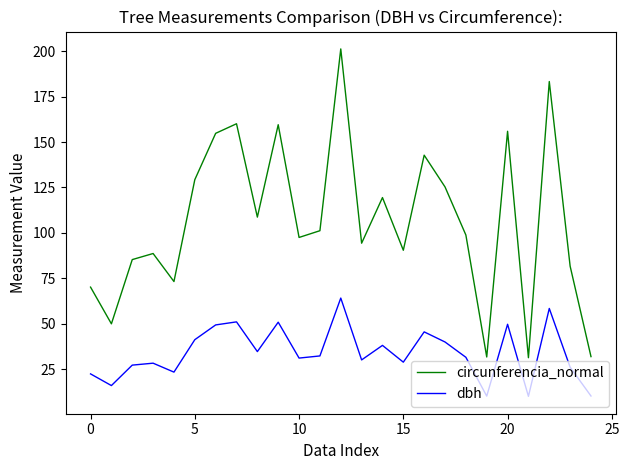

What is the difference between the maximum and minimum values in the circunferencia_normal series?

170.1